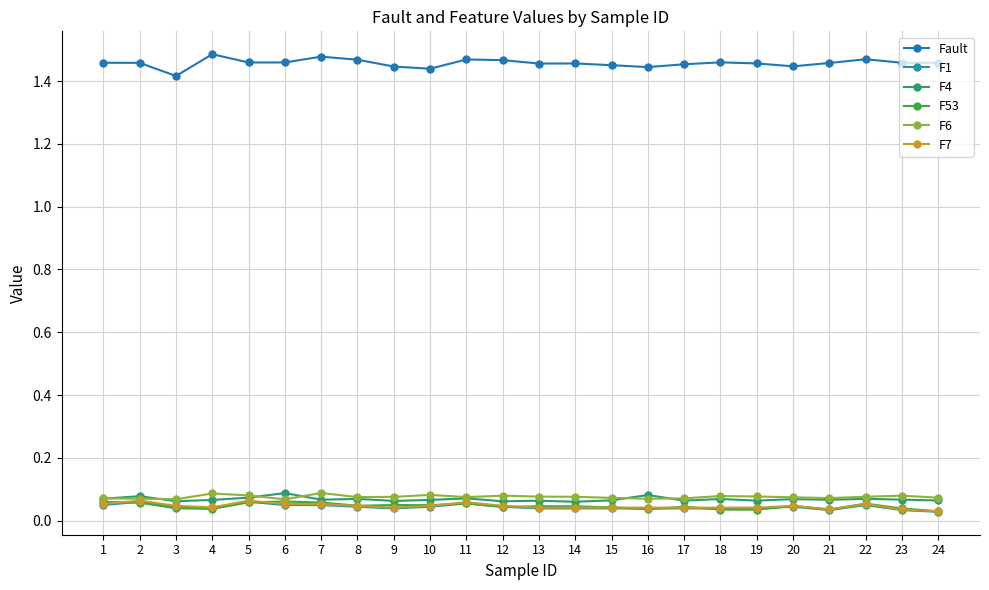

What is the average value of the Fault series?

1.5